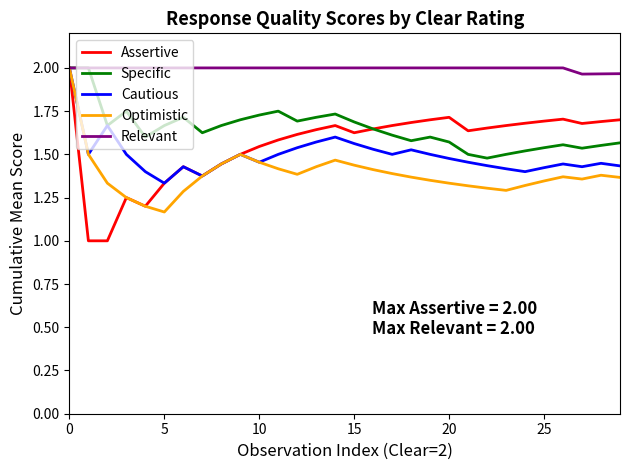

What is the minimum value shown in the chart?

1.0